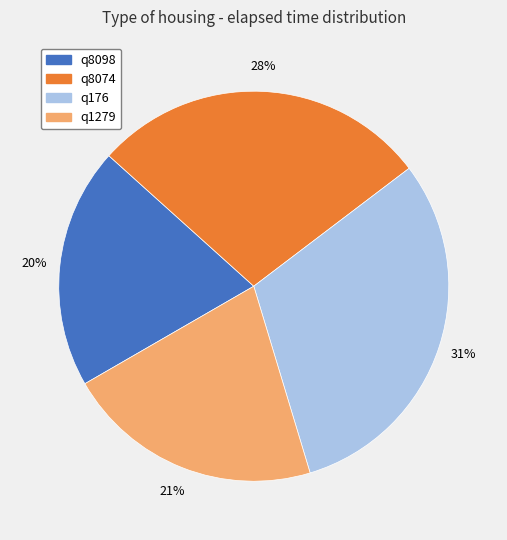

Is it true that q8098 is 27% of the pie?

False